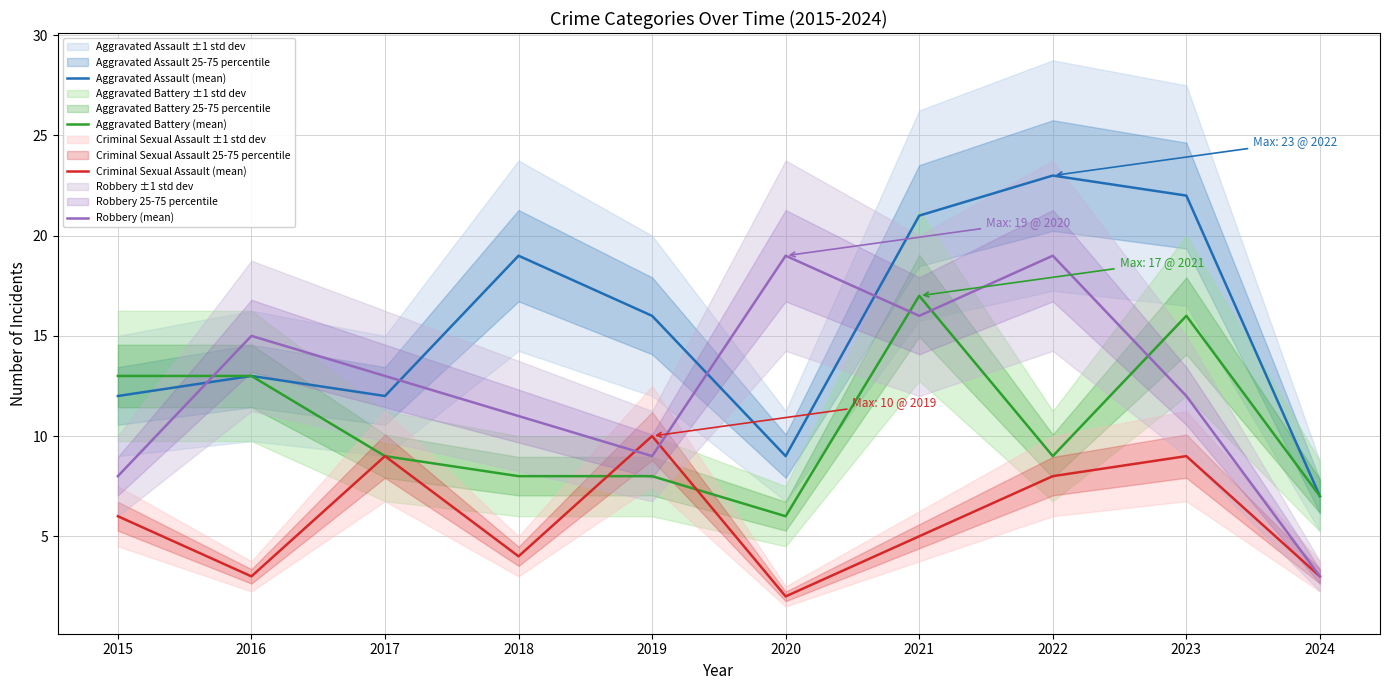

What is the sum of all Robbery (mean) values?

125